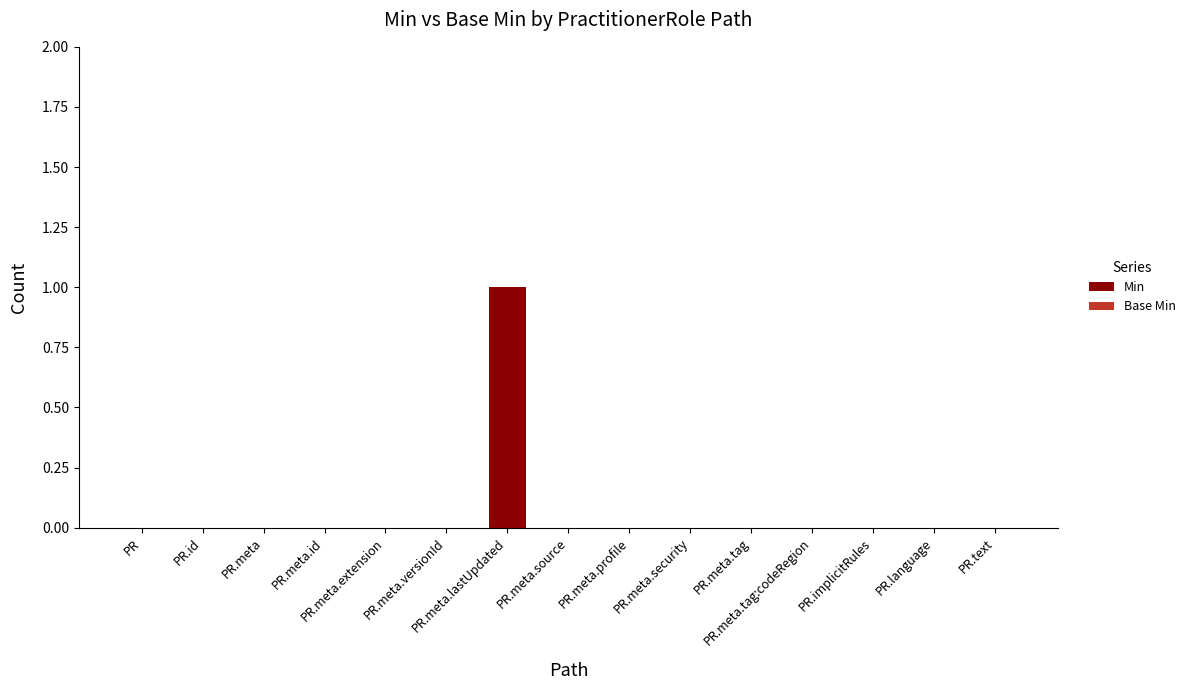

How many distinct data groups are displayed?

1